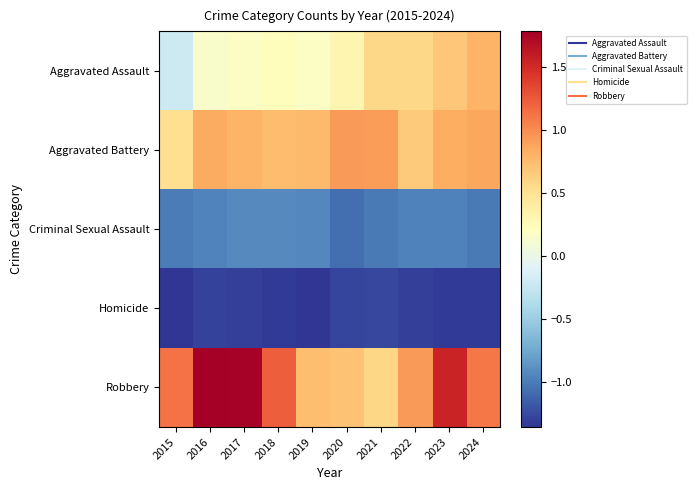

Reading left to right, extract all data points from this chart.

Aggravated Assault: 2015=-0.2	2016=0.1	2017=0.2	2018=0.2	2019=0.2	2020=0.3	2021=0.6	2022=0.6	2023=0.7	2024=0.8
Aggravated Battery: 2015=0.5	2016=0.8	2017=0.8	2018=0.7	2019=0.8	2020=0.9	2021=0.9	2022=0.7	2023=0.8	2024=0.9
Criminal Sexual Assault: 2015=-1.0	2016=-1.0	2017=-0.9	2018=-0.9	2019=-0.9	2020=-1.1	2021=-1.0	2022=-1.0	2023=-1.0	2024=-1.0
Homicide: 2015=-1.4	2016=-1.3	2017=-1.3	2018=-1.3	2019=-1.4	2020=-1.3	2021=-1.3	2022=-1.3	2023=-1.3	2024=-1.3
Robbery: 2015=1.1	2016=1.8	2017=1.8	2018=1.2	2019=0.7	2020=0.7	2021=0.6	2022=0.9	2023=1.5	2024=1.1